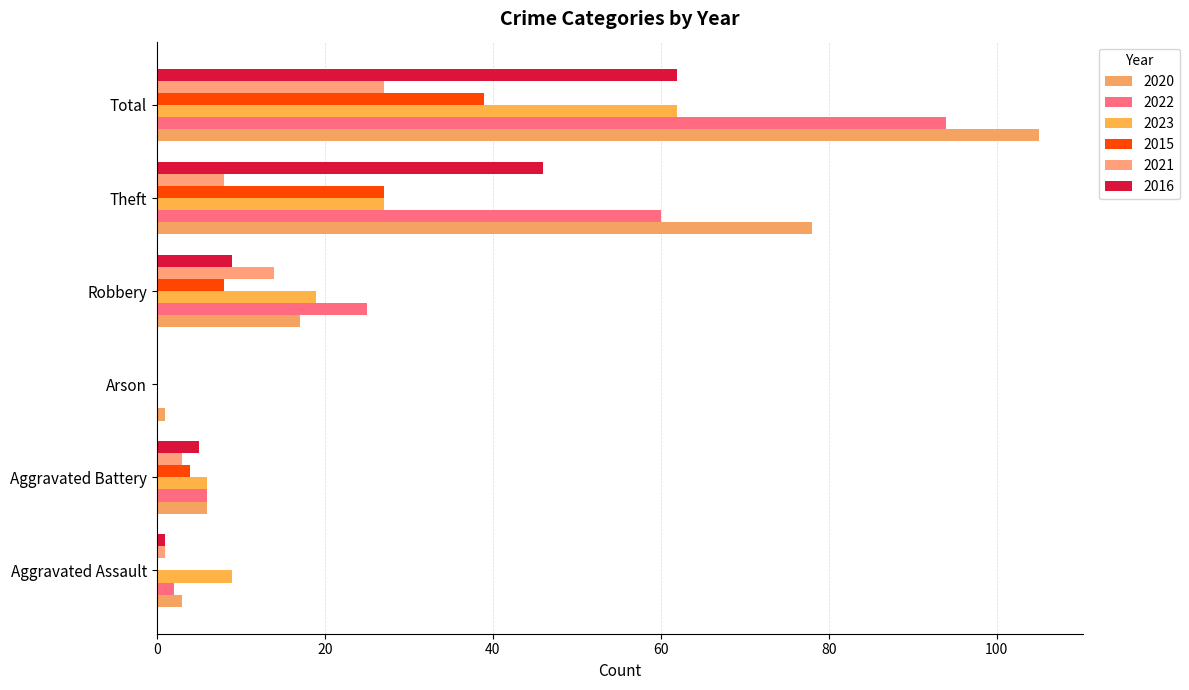

Are the bars horizontal?

Yes